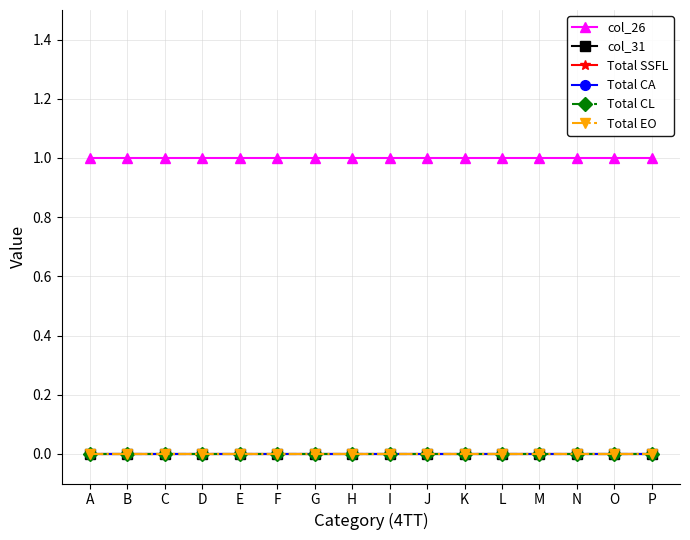

True or false: col_26 and Total CA cross at least once.

False